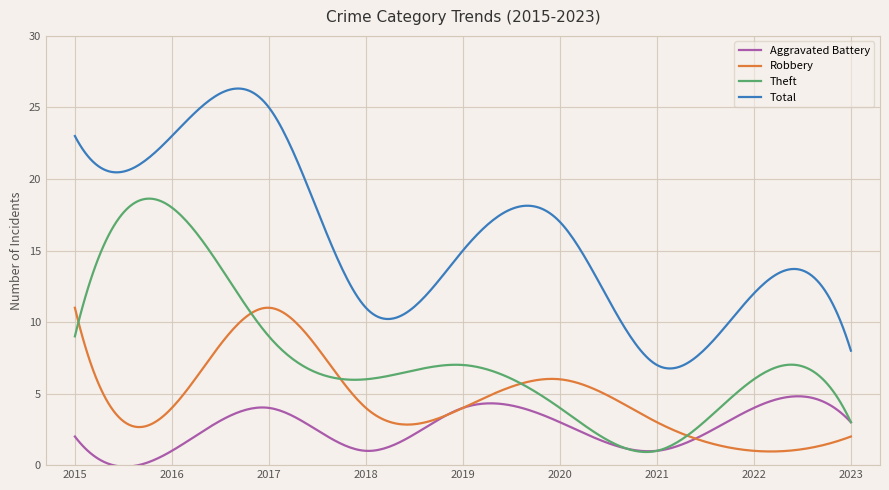

Which series has the widest spread of values?

Total